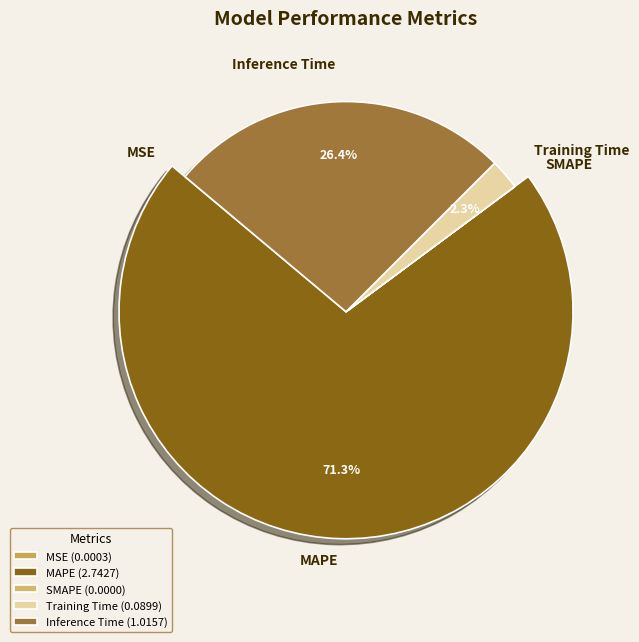

How many slices are in this pie chart?

5